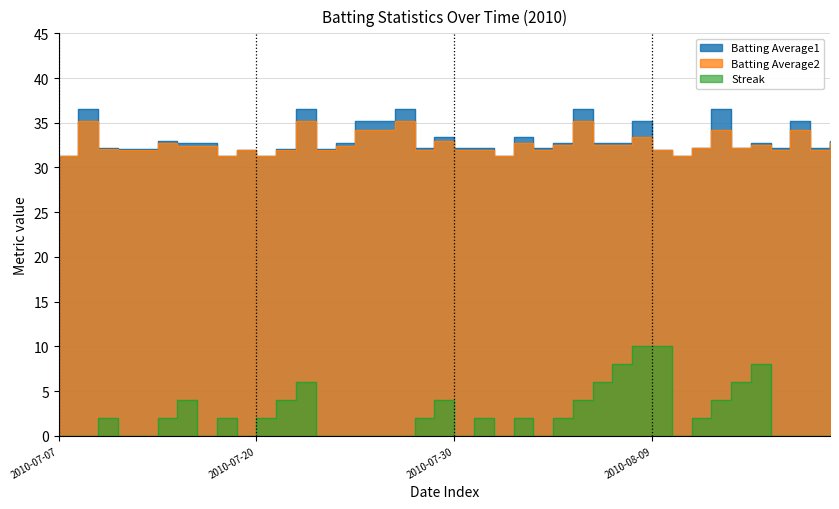

Read the Batting Average1 value at 34.

32.2